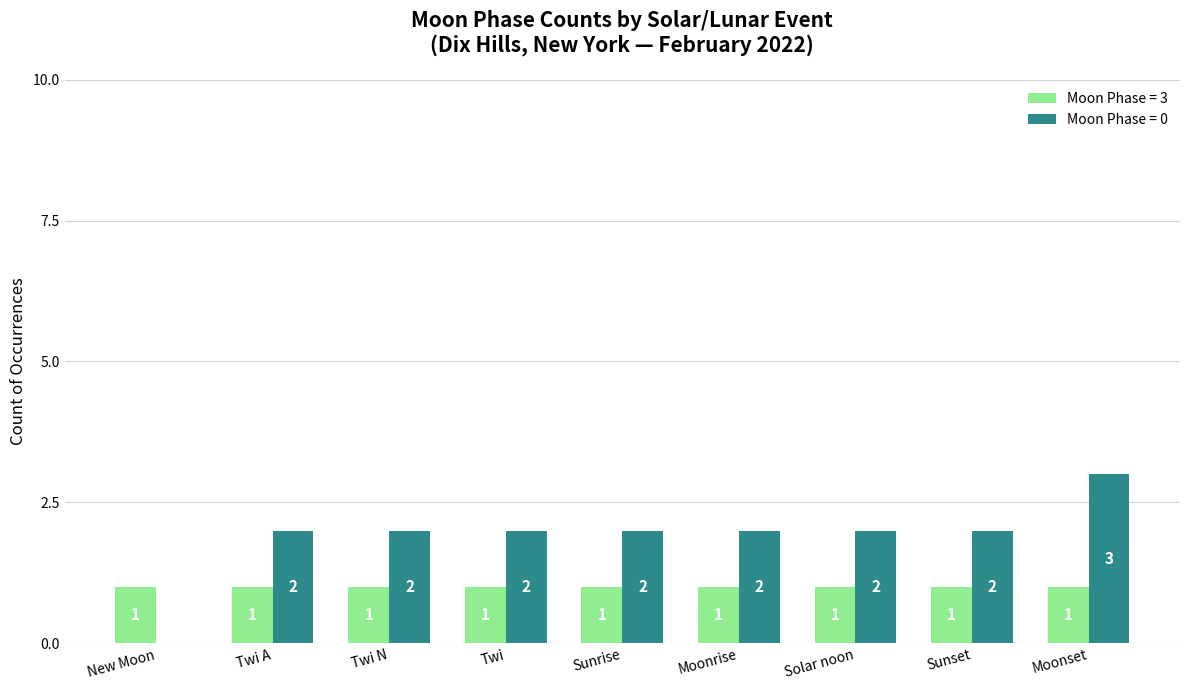

How many groups of bars are there?

9